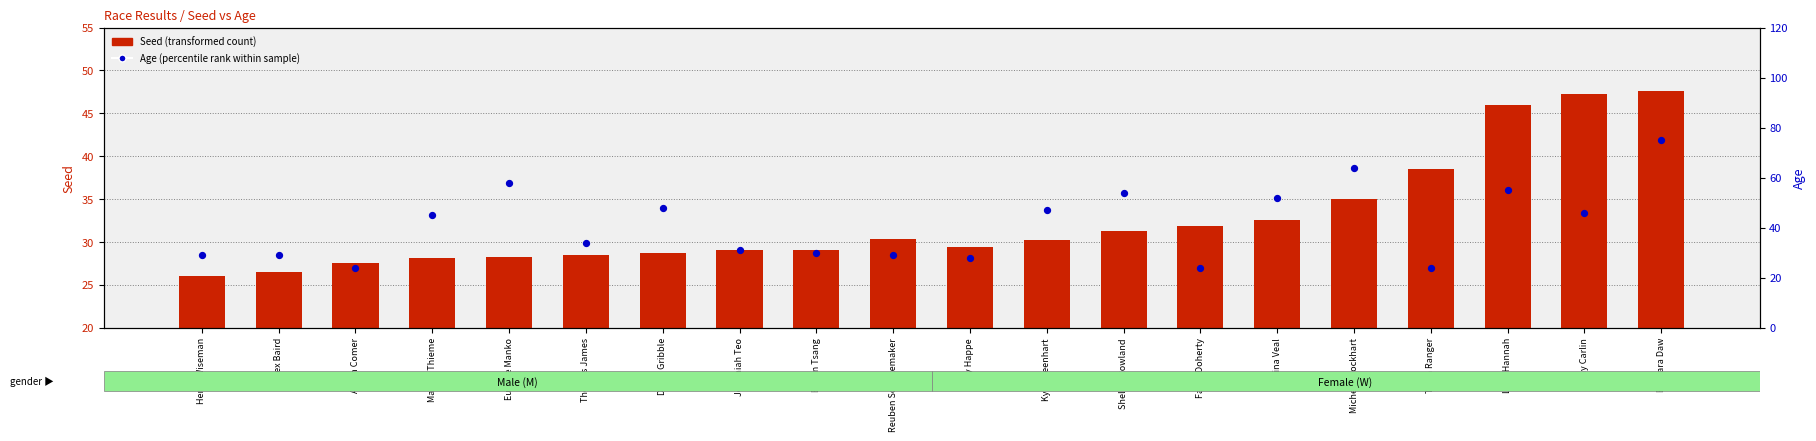

What are all the series names shown in the legend?

Seed (transformed count), Age (percentile rank within sample)